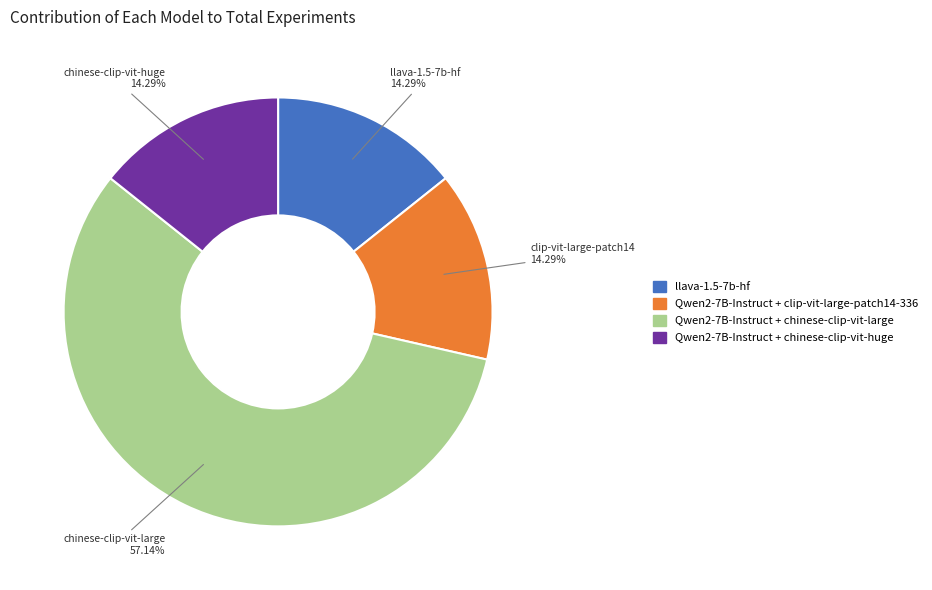

To the nearest percent, what portion does Qwen2-7B-Instruct + chinese-clip-vit-huge represent?

14%